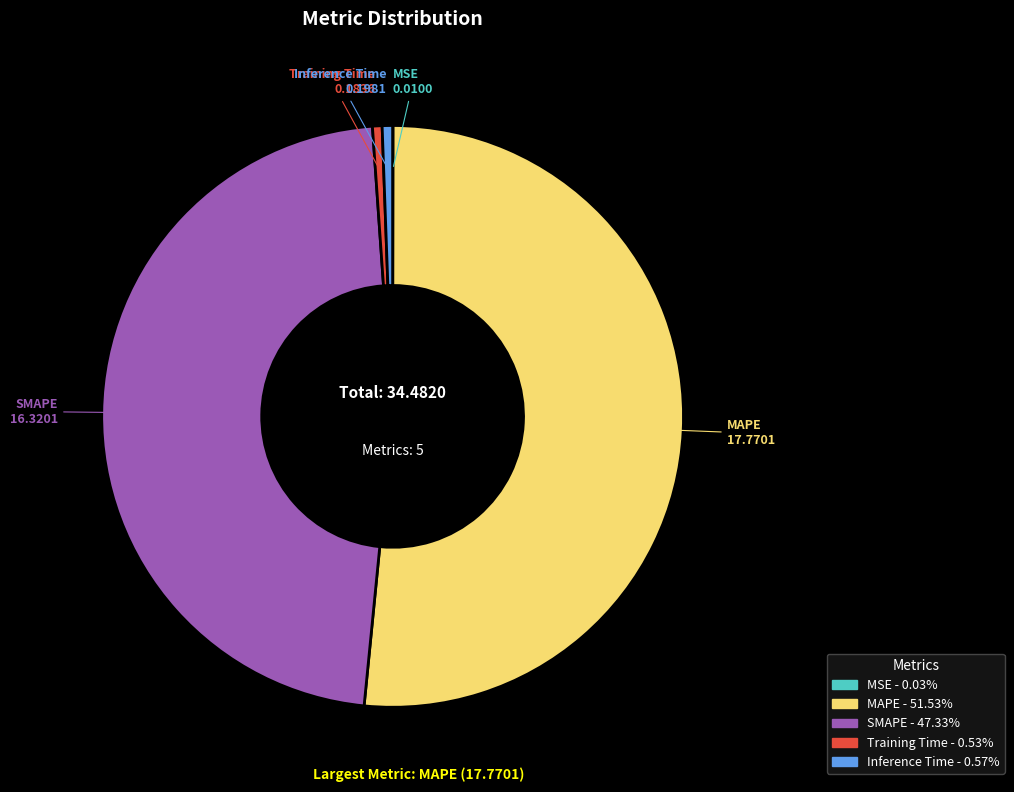

Does Inference Time represent more than half of the total?

No